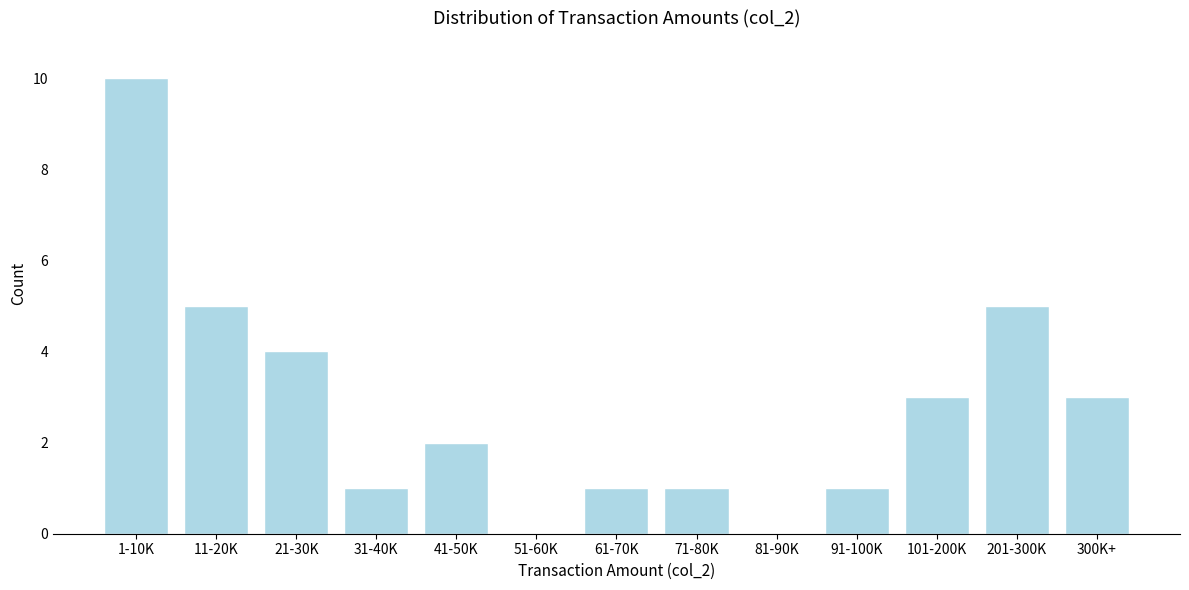

Reading right to left, list all the values displayed in this chart.

300K+=3	201-300K=5	101-200K=3	91-100K=1	81-90K=0	71-80K=1	61-70K=1	51-60K=0	41-50K=2	31-40K=1	21-30K=4	11-20K=5	1-10K=10